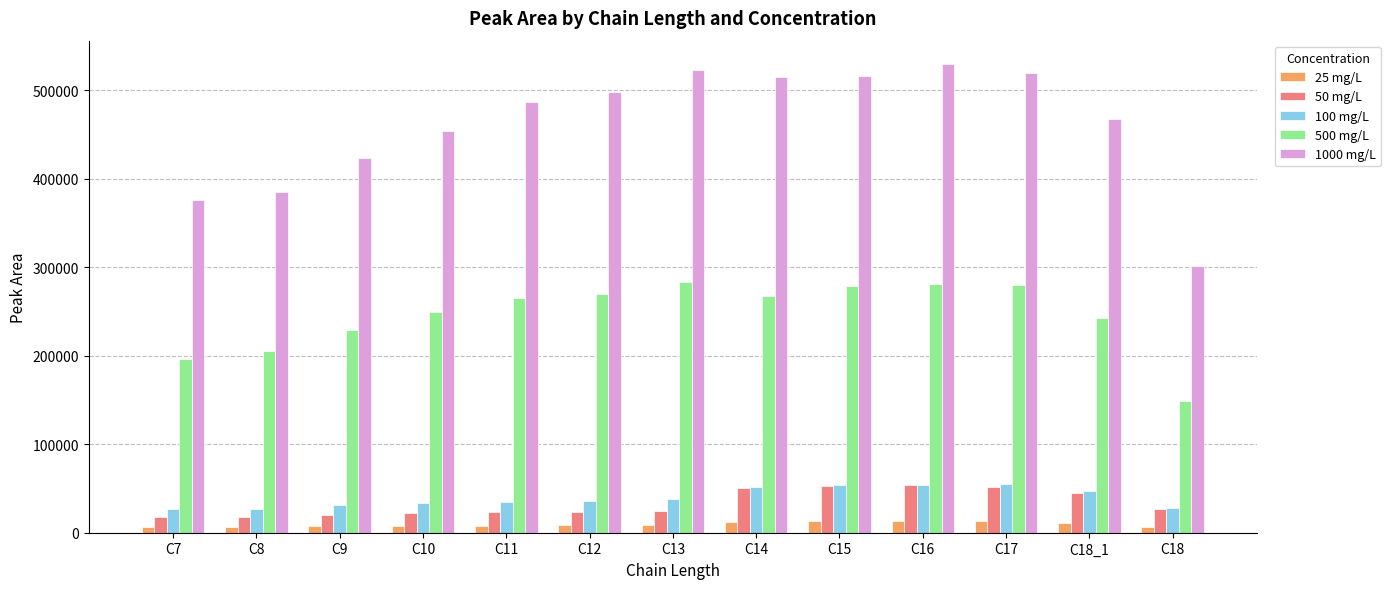

The value of 500 mg/L at C18_1 is 121384. True or false?

False